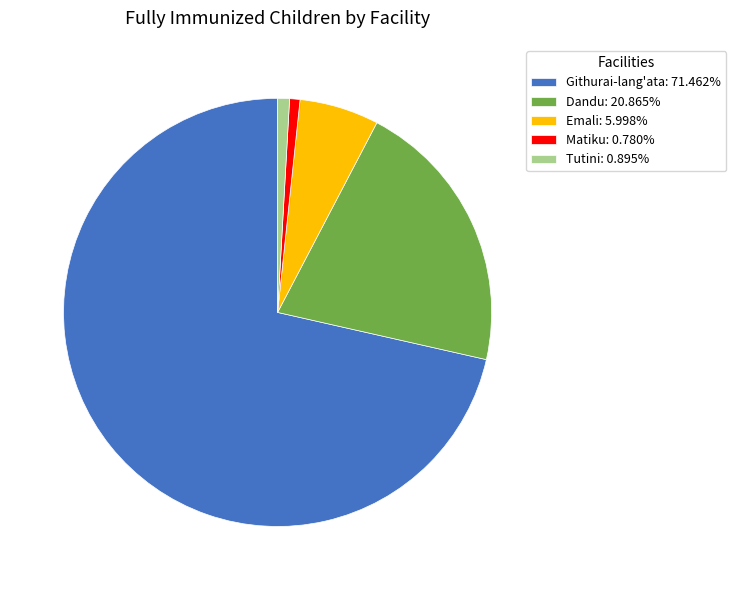

How many segments does this pie chart have?

5